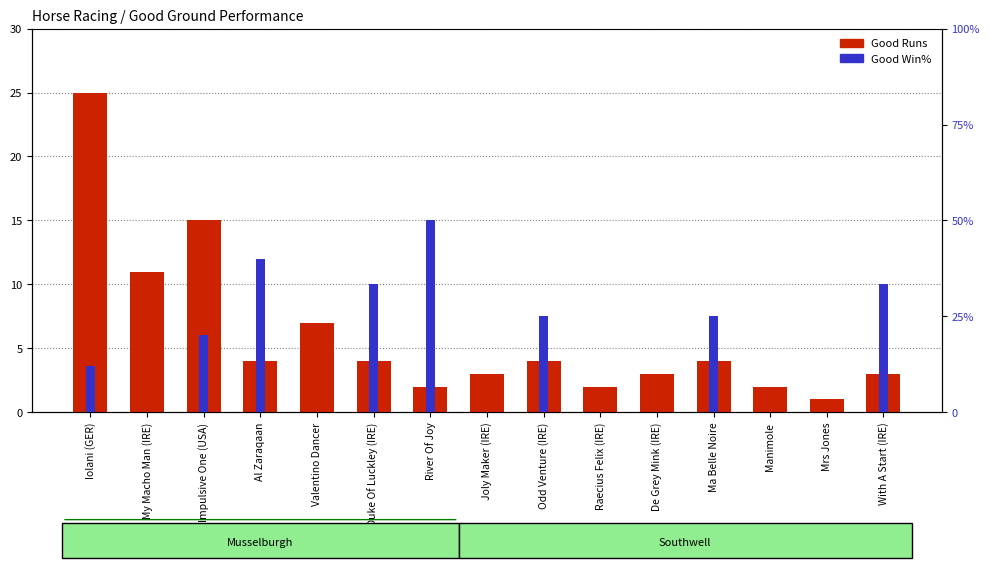

Is the value of Good Runs at Raecius Felix (IRE) greater than the value of Good Win% at Valentino Dancer?

Yes